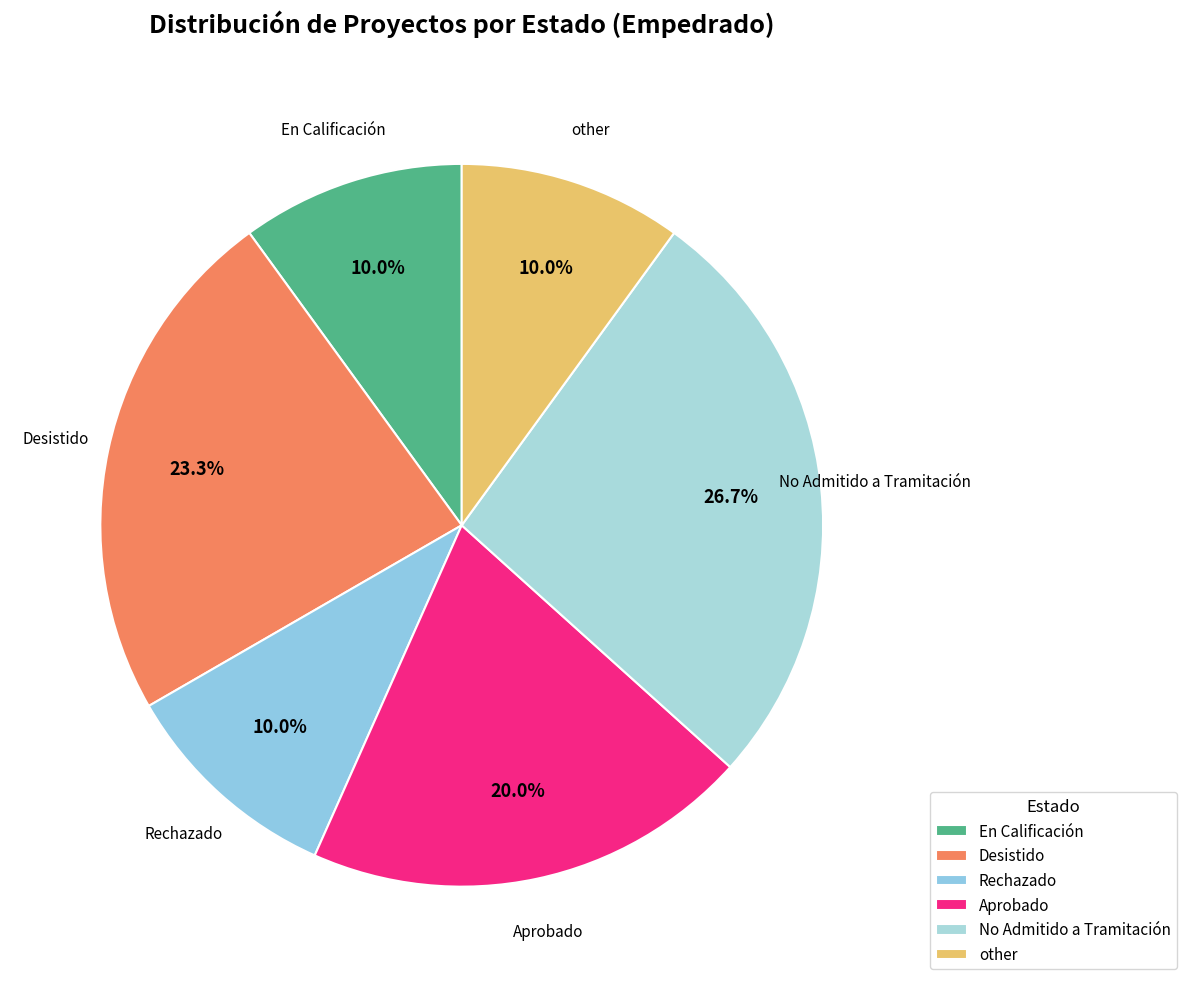

Between Rechazado and No Admitido a Tramitación, which is larger?

No Admitido a Tramitación